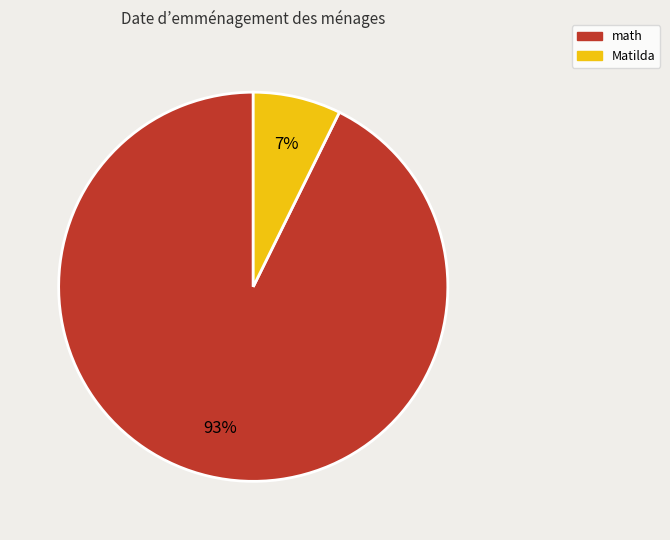

Is there a majority slice in this chart?

Yes